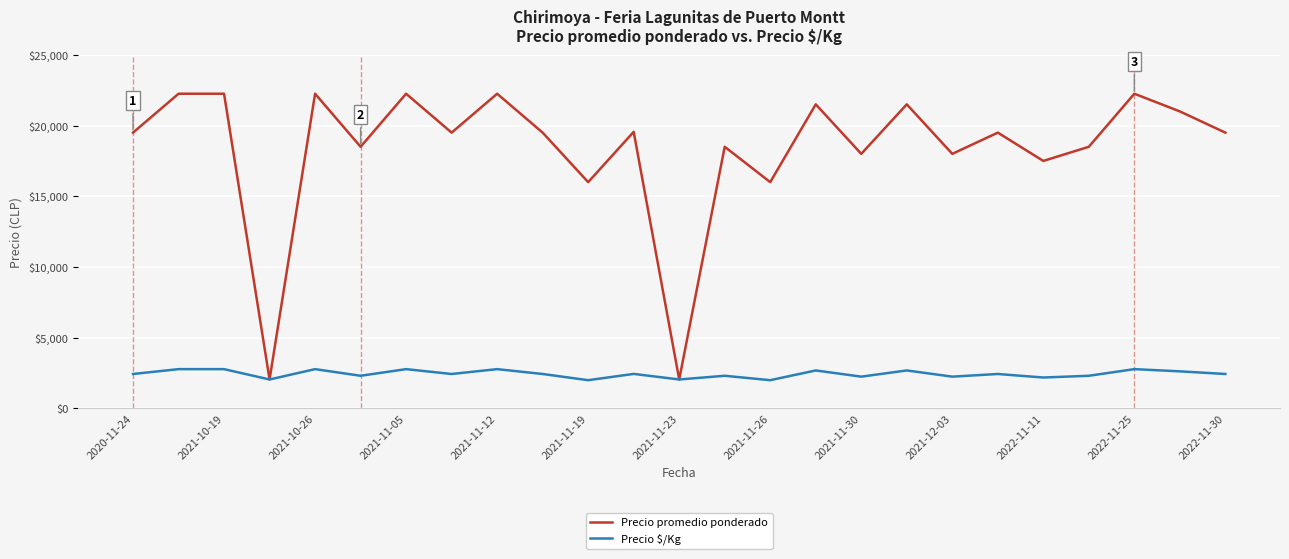

Which series has the largest range (max minus min)?

Precio promedio ponderado